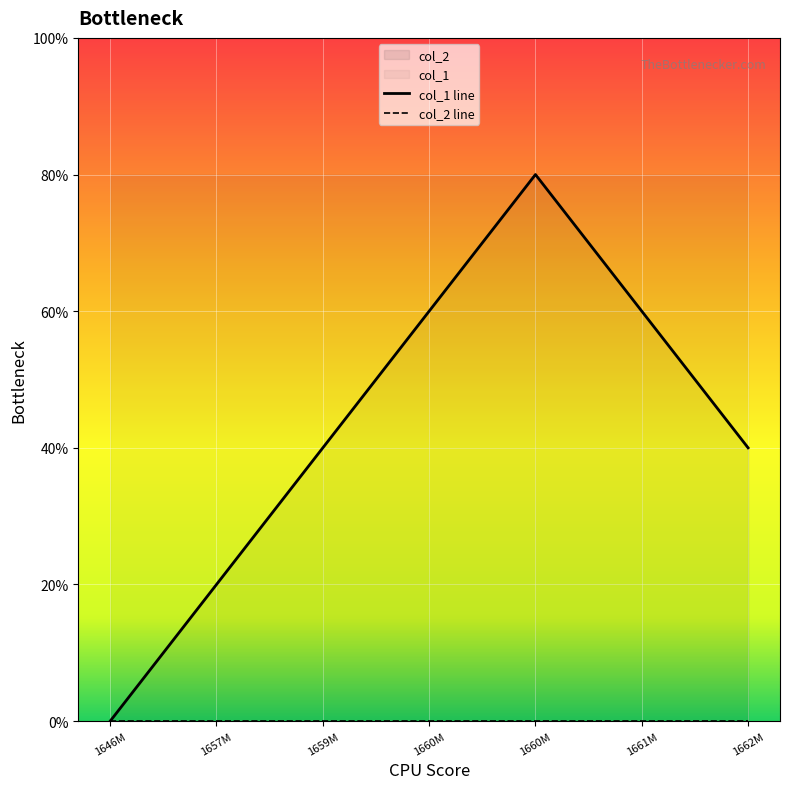

Where is the data nearest to the value 2?

1659M